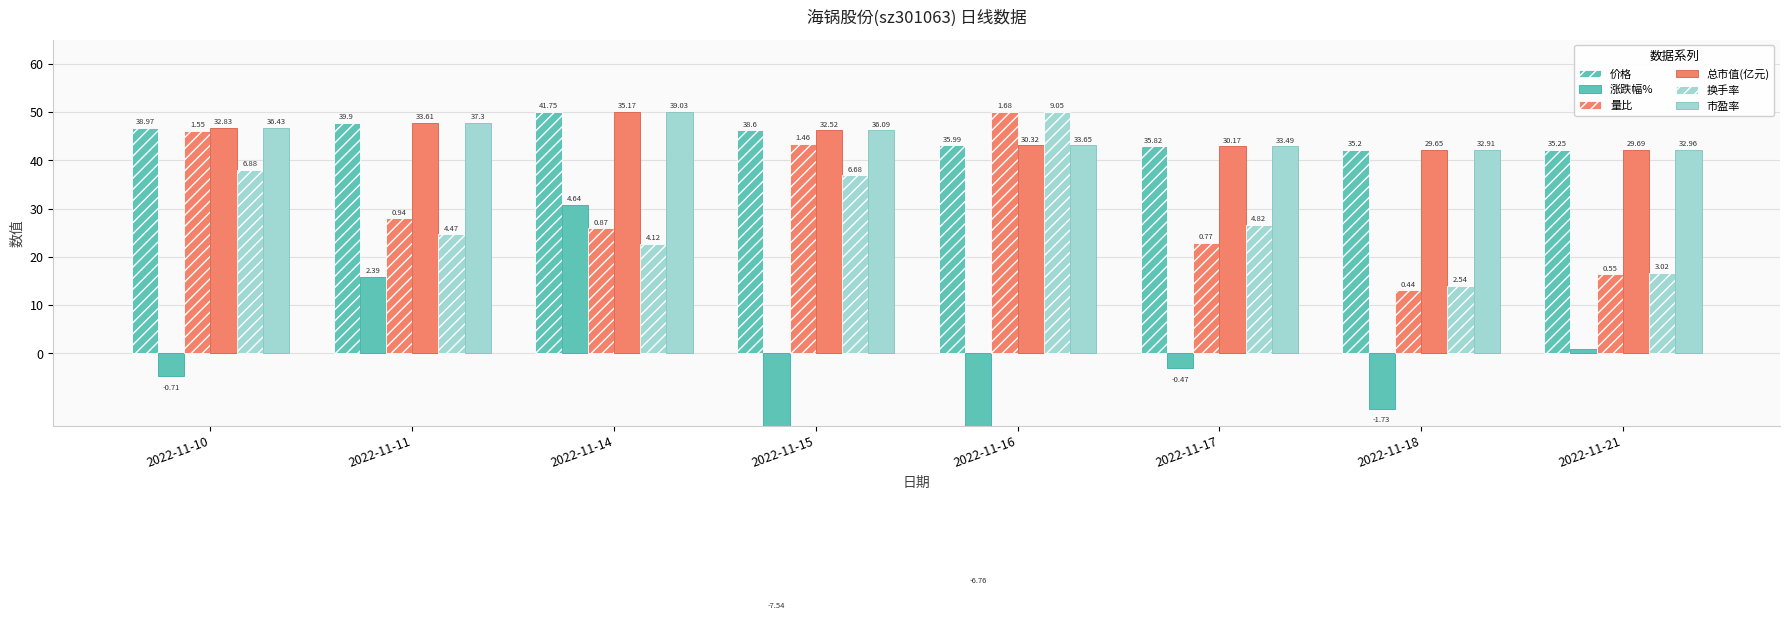

How many bars are there in each group?

6